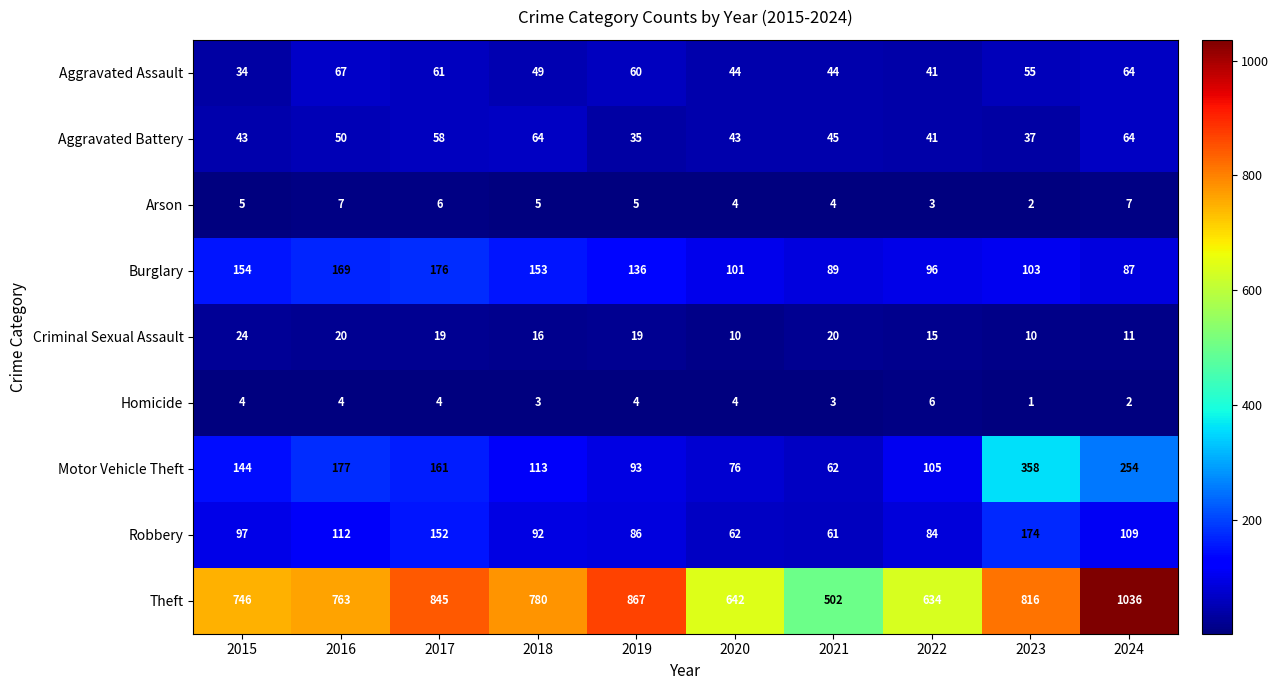

At which category is the sum across all series the highest?

2024